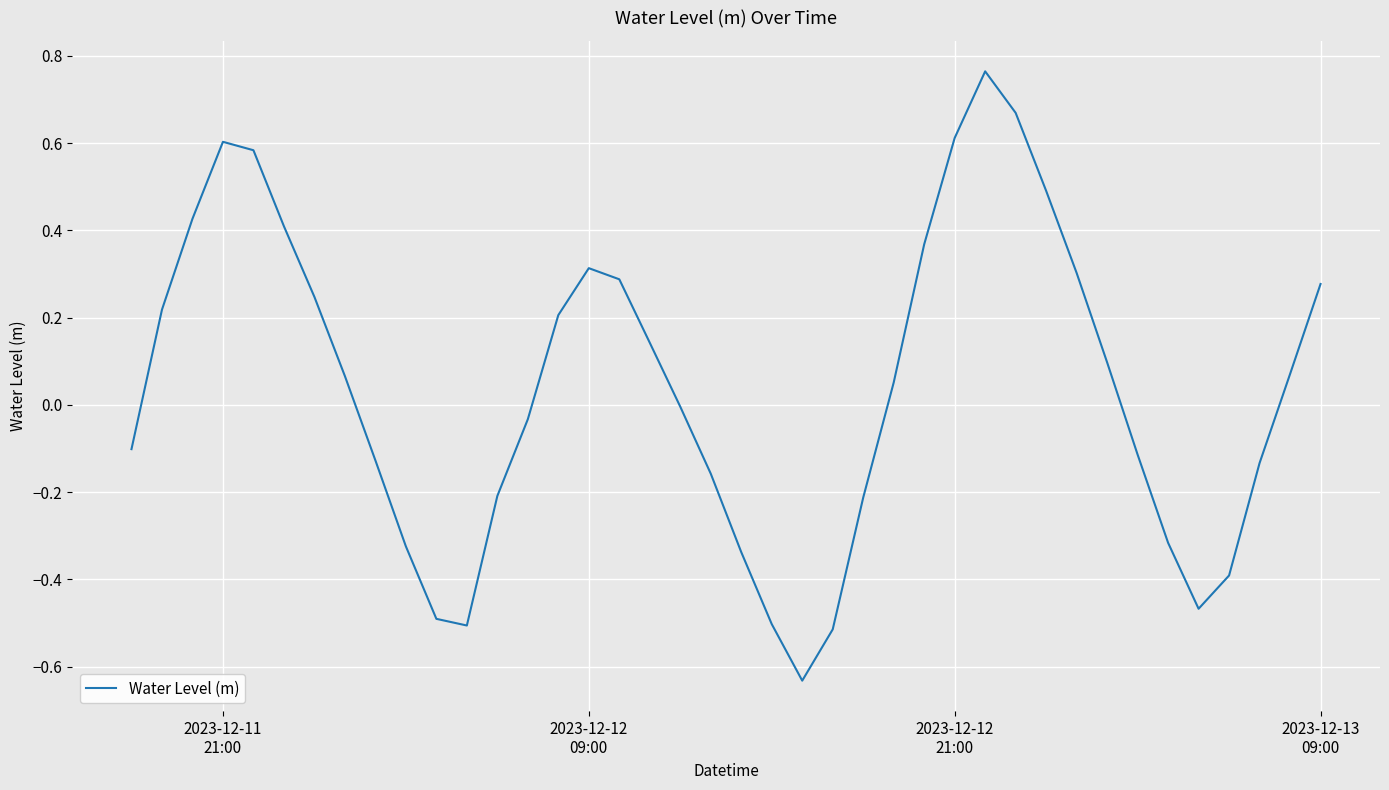

What is the difference between the maximum and minimum values?

1.4